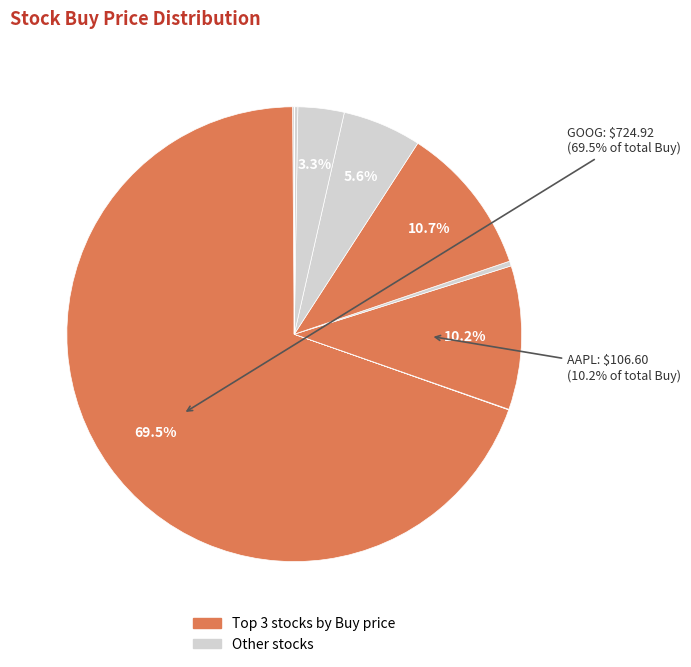

Which slice is the largest?

GOOG